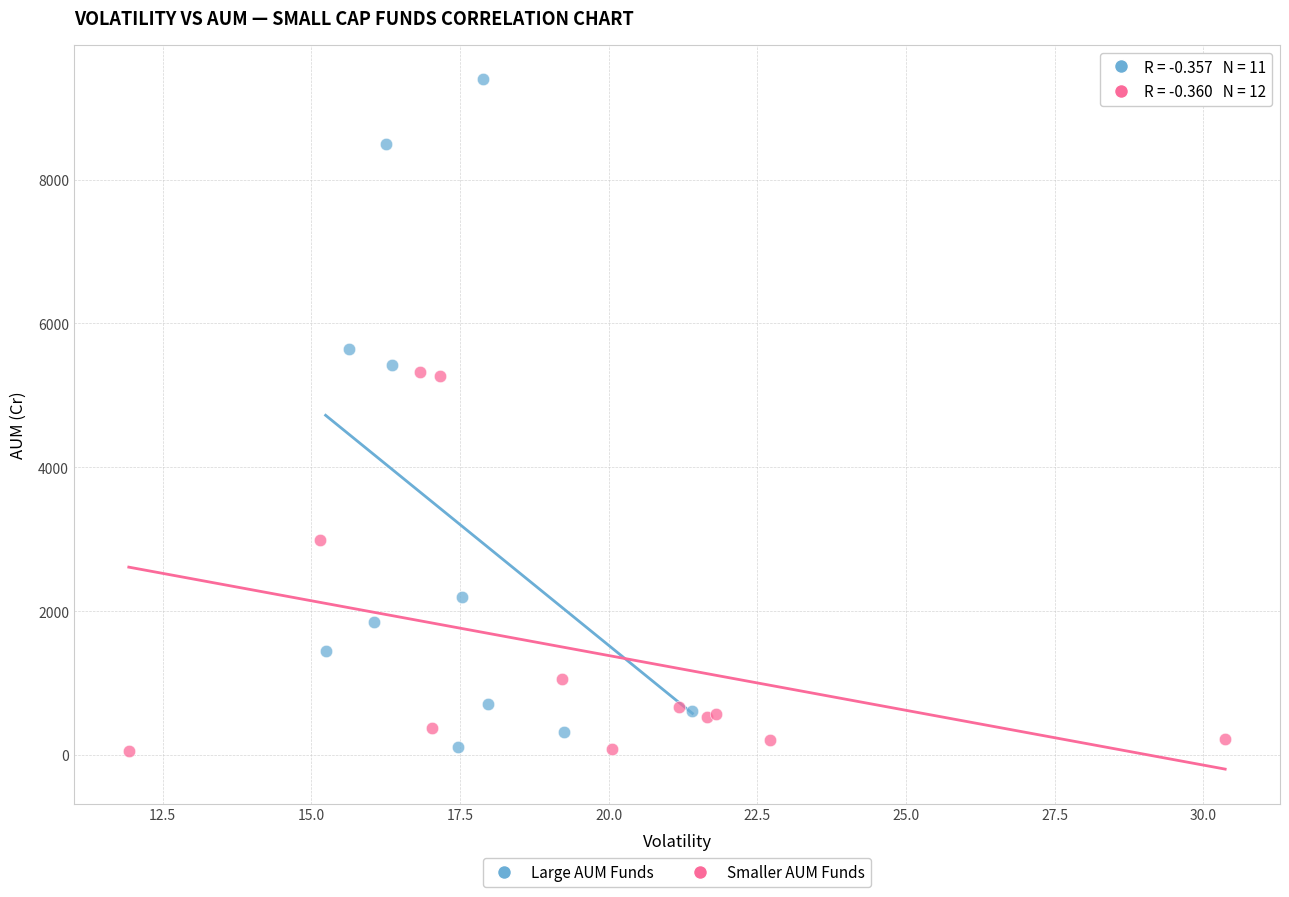

Which series has the widest spread of Y values?

Large AUM Funds